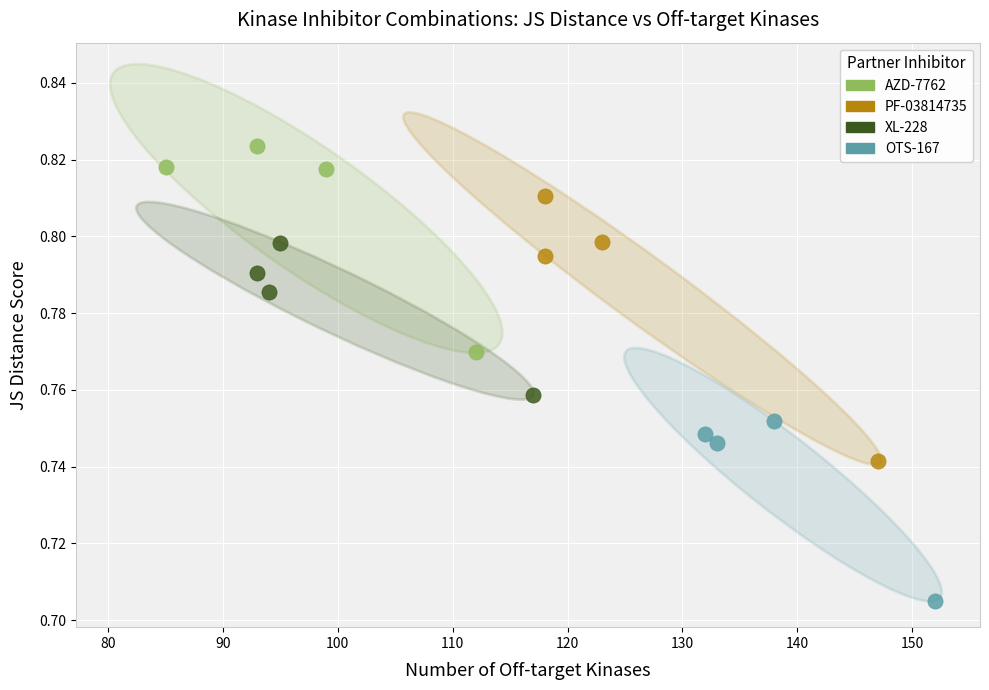

Which series has the widest spread of Y values?

PF-03814735